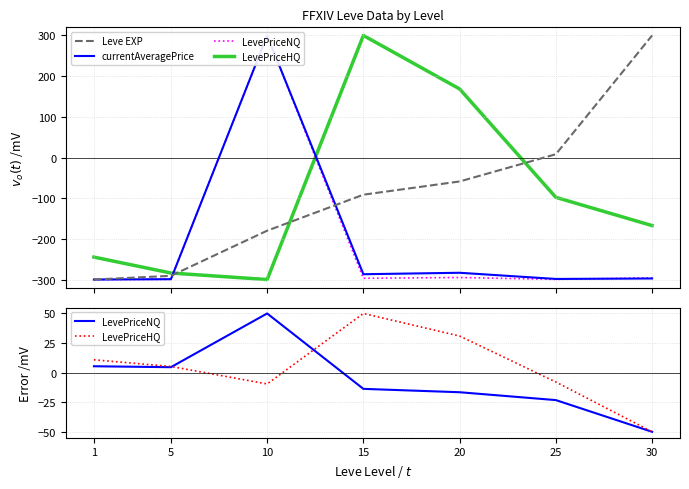

Reading right to left, extract all data points from this chart.

Leve EXP: 30=300.0	25=8.1	20=-58.9	15=-91.4	10=-179.9	5=-290.8	1=-300.0
currentAveragePrice: 30=-297.4	25=-298.5	20=-283.3	15=-286.9	10=300.0	5=-299.1	1=-300.0
LevePriceNQ: 30=-50.0	25=-23.2	20=-16.6	15=-13.7	10=50.0	5=4.6	1=5.4
LevePriceHQ: 30=-50.0	25=-7.9	20=30.9	15=50.0	10=-9.6	5=5.2	1=10.8